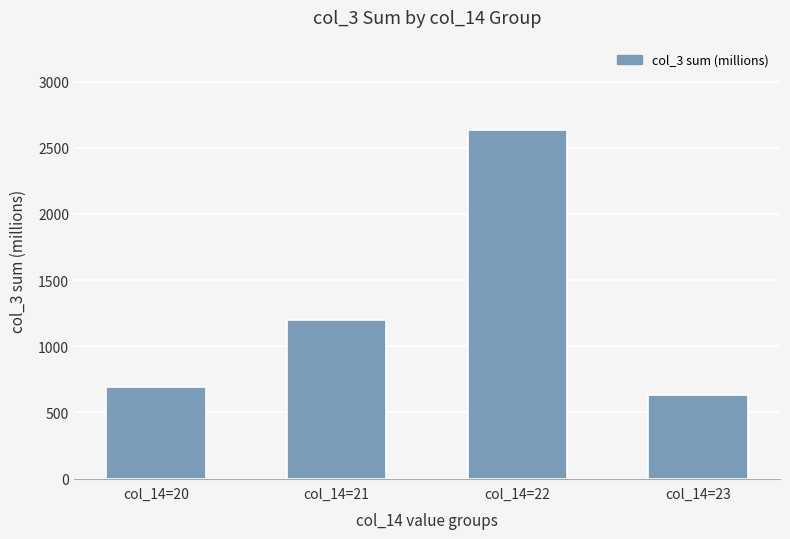

What is the difference between the values at col_14=20 and col_14=22?

1942.8